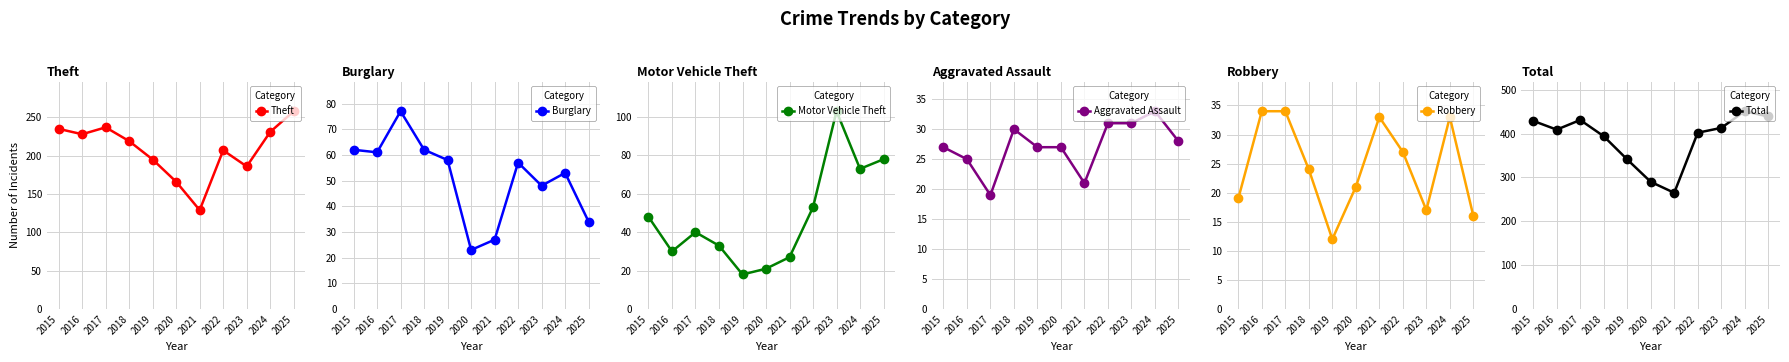

How many lines are shown in the chart?

6